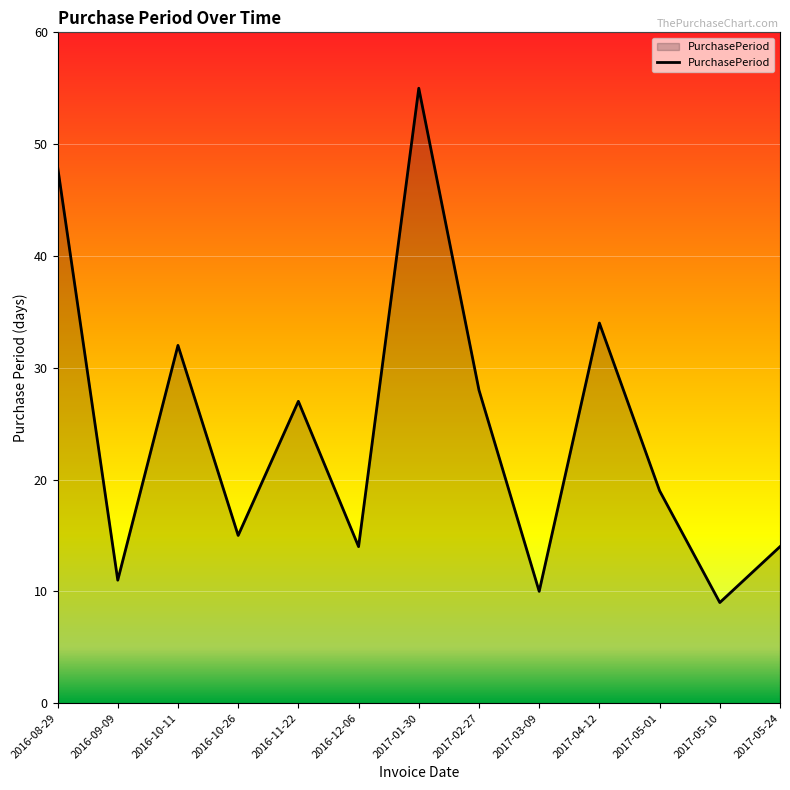

Count the number of categories in the chart.

13